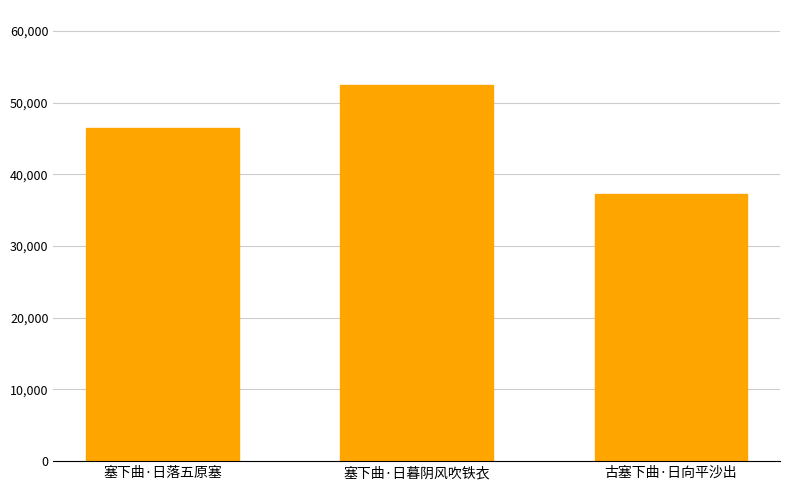

Which has a higher value, 塞下曲·日暮阴风吹铁衣 or 古塞下曲·日向平沙出?

塞下曲·日暮阴风吹铁衣